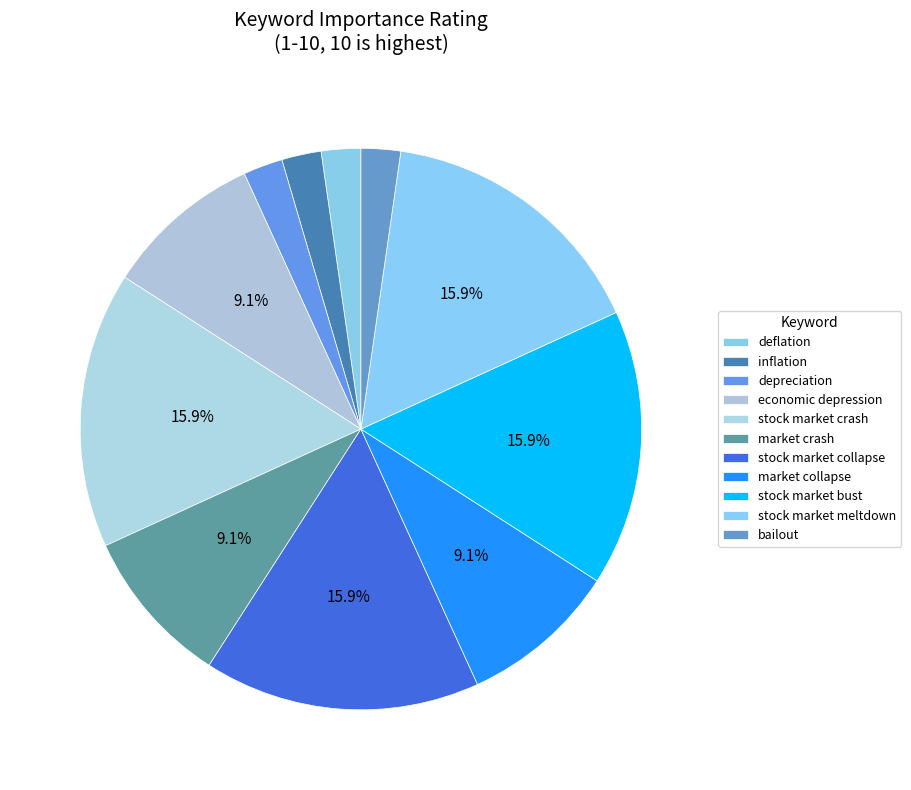

To the nearest percent, what portion does bailout represent?

2%